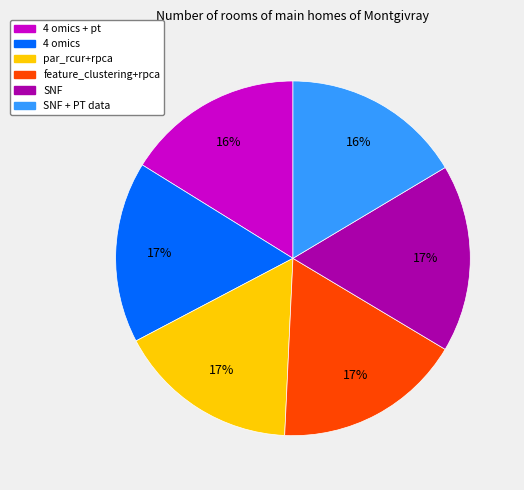

To the nearest percent, what is the average slice percentage?

17%